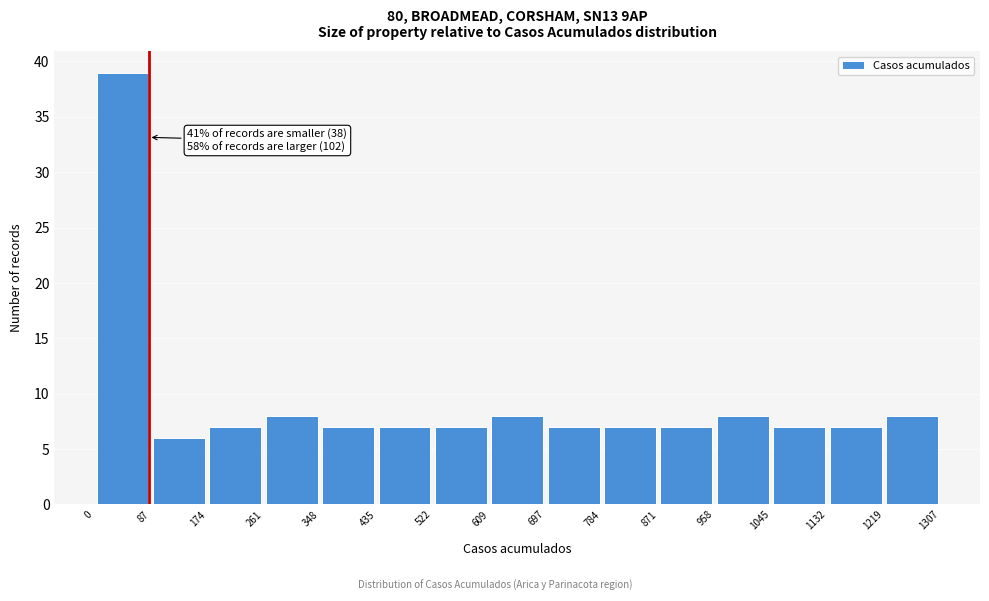

Which range on the x-axis has the tallest bar?

0 to 87